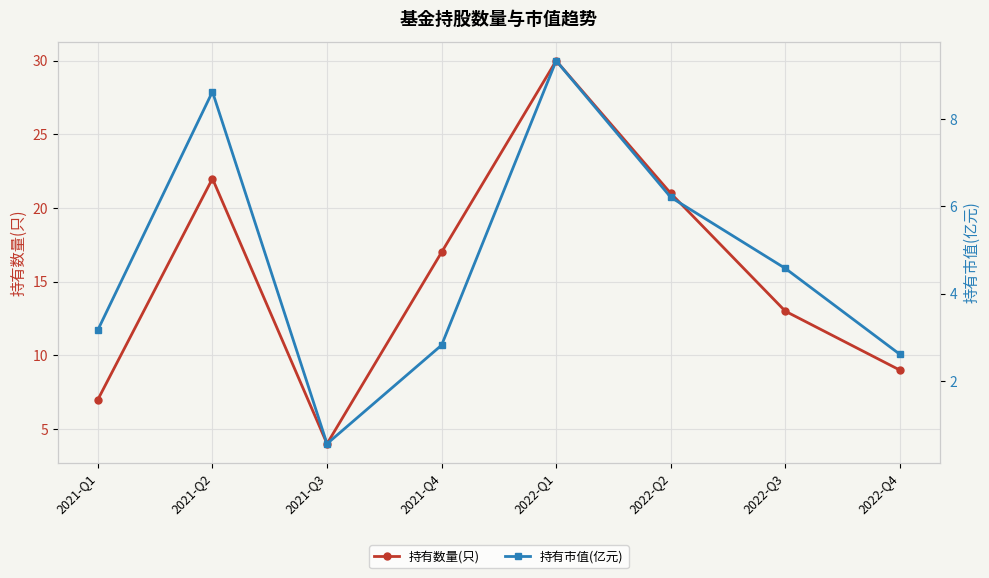

List the series in order of their overall mean, lowest first.

持有市值(亿元), 持有数量(只)